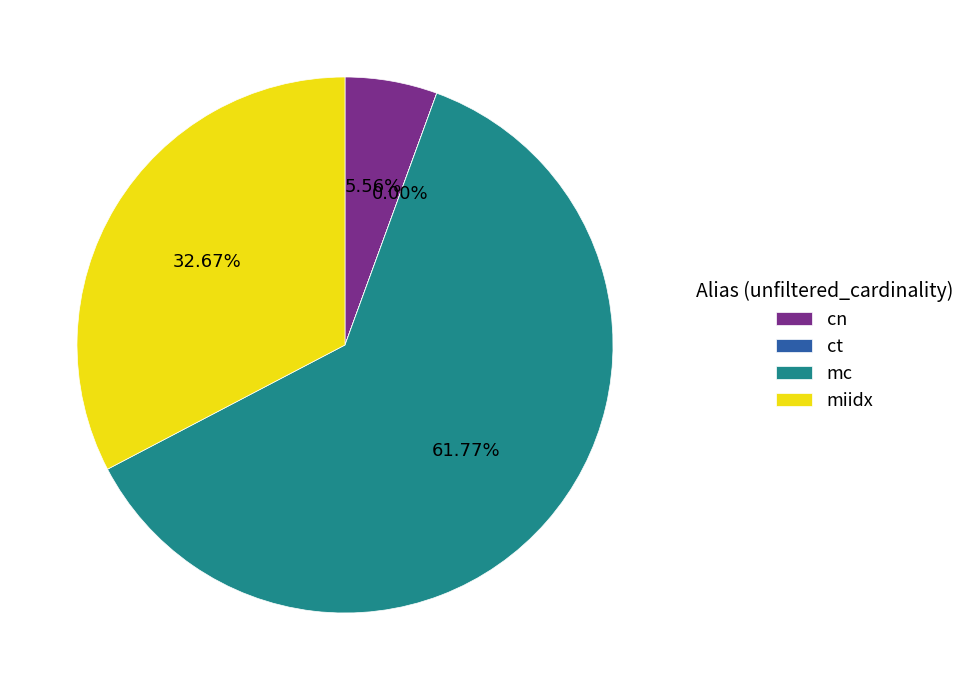

Does mc account for over 50% of the chart?

Yes